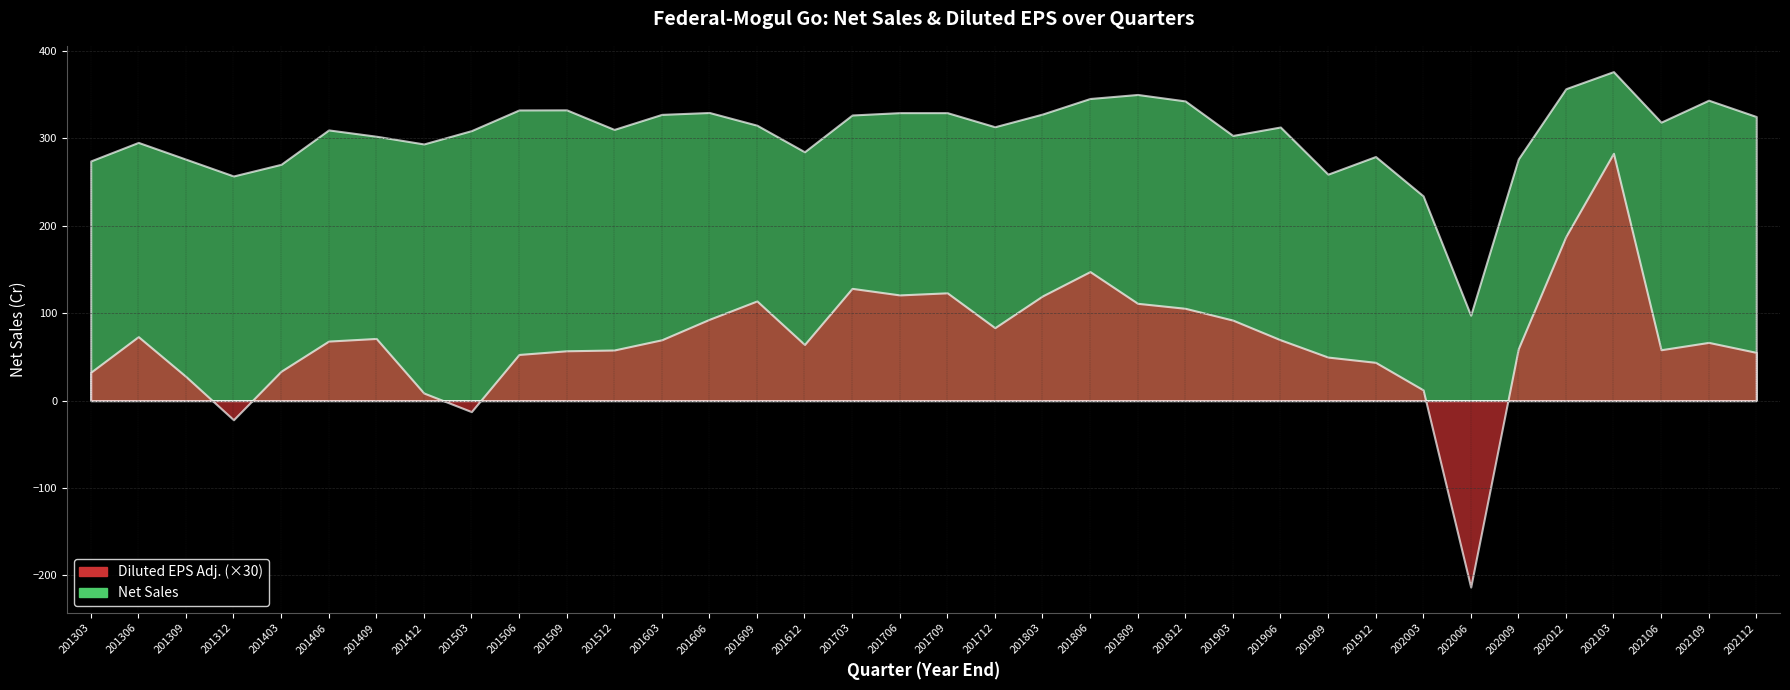

The value of Diluted EPS Adj. at 201706 is 6.1. True or false?

False